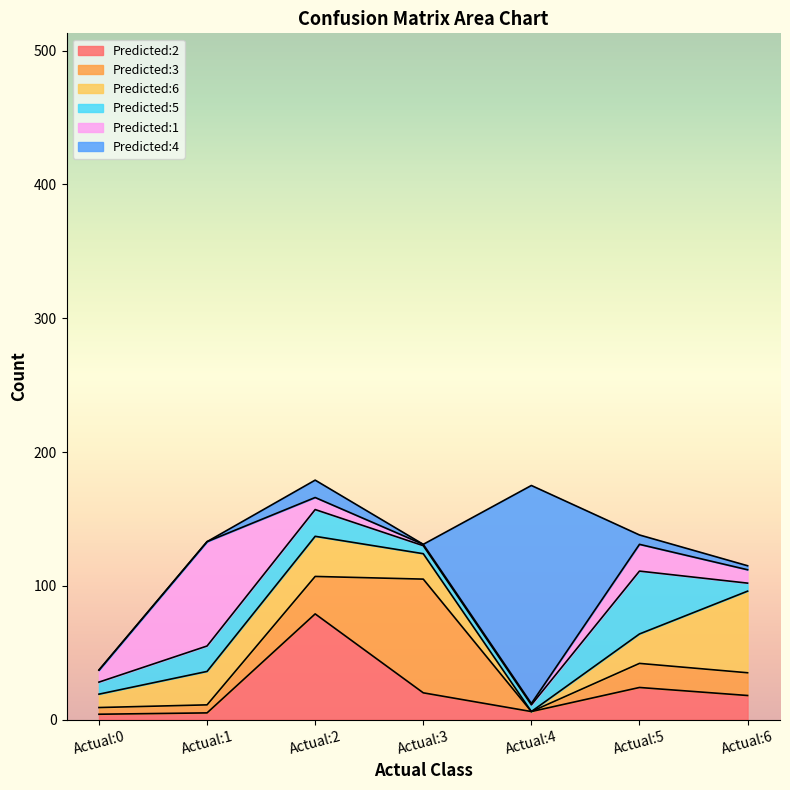

Count the Predicted:1 values in the range 1 to 20.

6